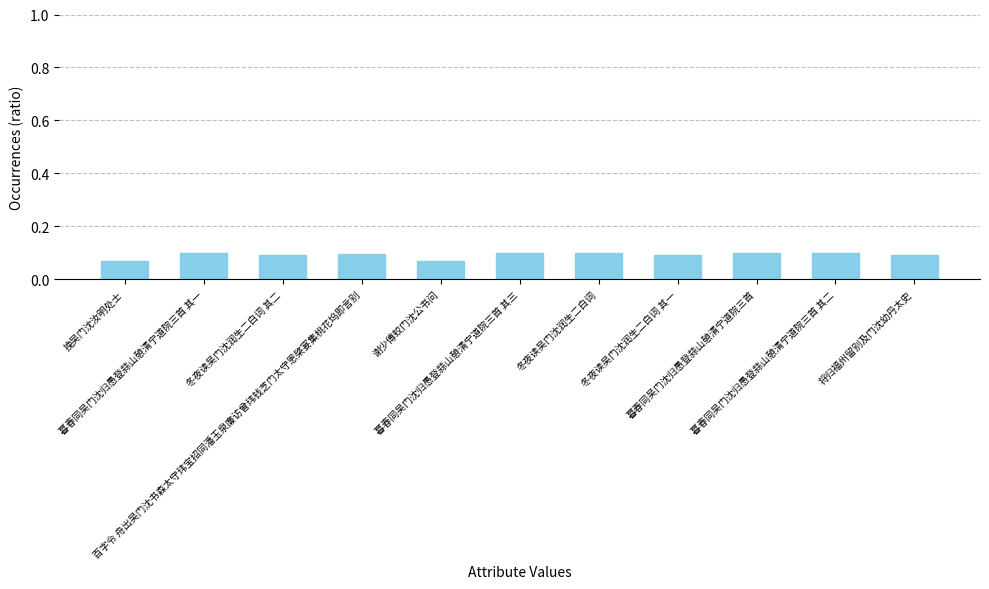

Does the chart contain stacked bars?

No